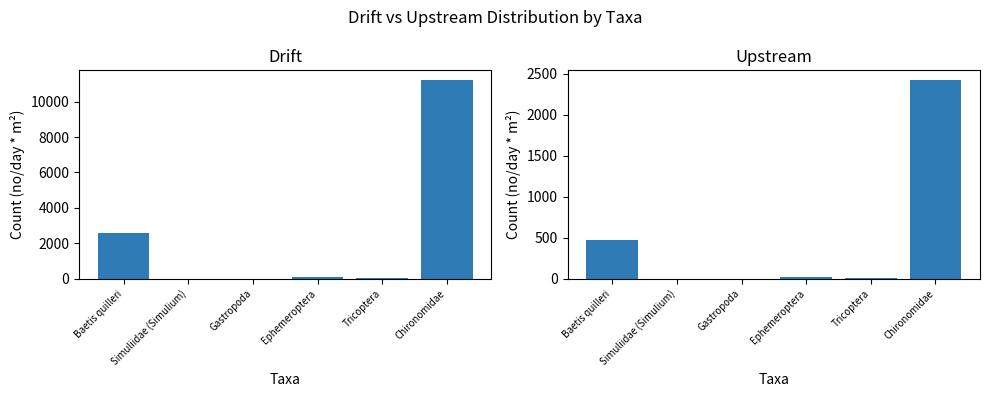

Is the value of Upstream (no/day * m2) at Simuliidae (Simulium) greater than the value of Drift (no/day * m2) at Tricoptera?

No